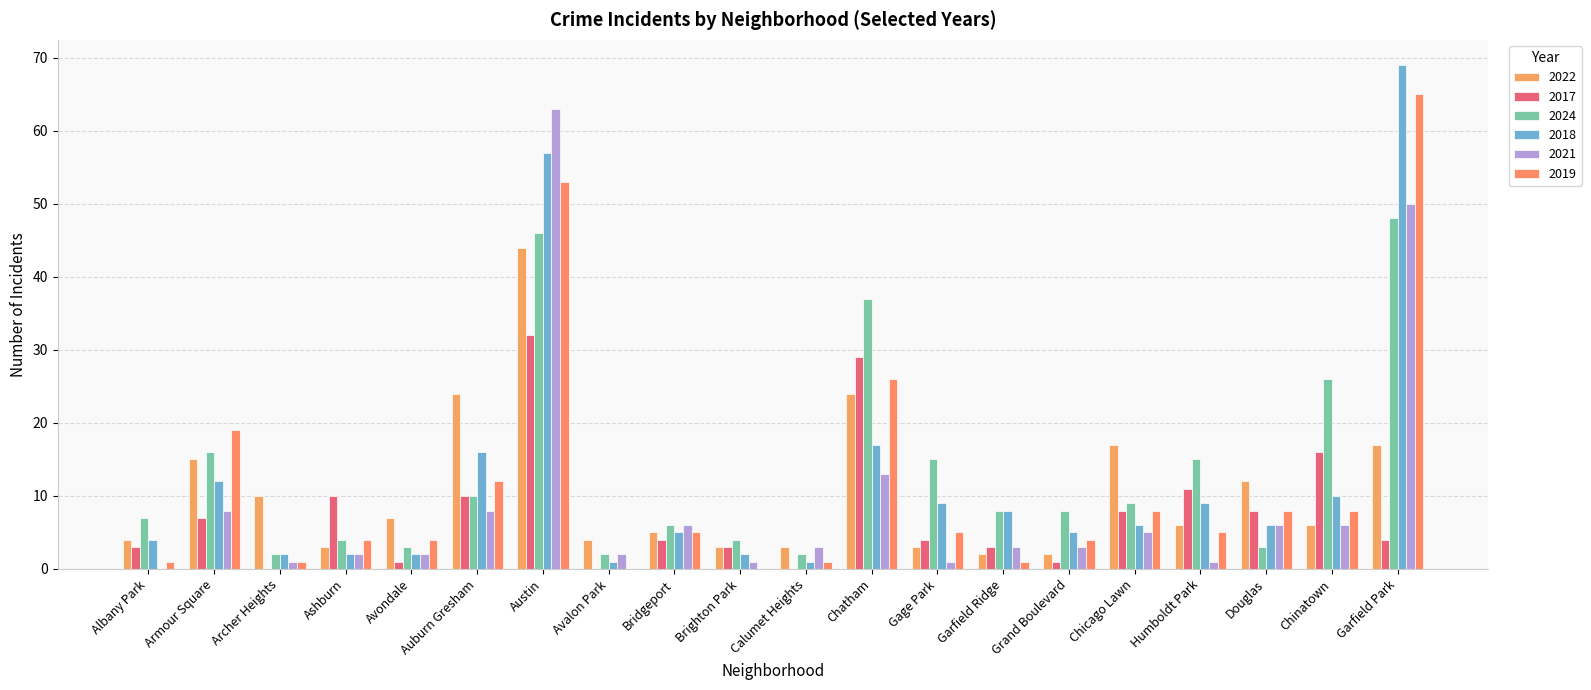

List the series in order of their peak value, highest first.

2018, 2019, 2021, 2024, 2022, 2017